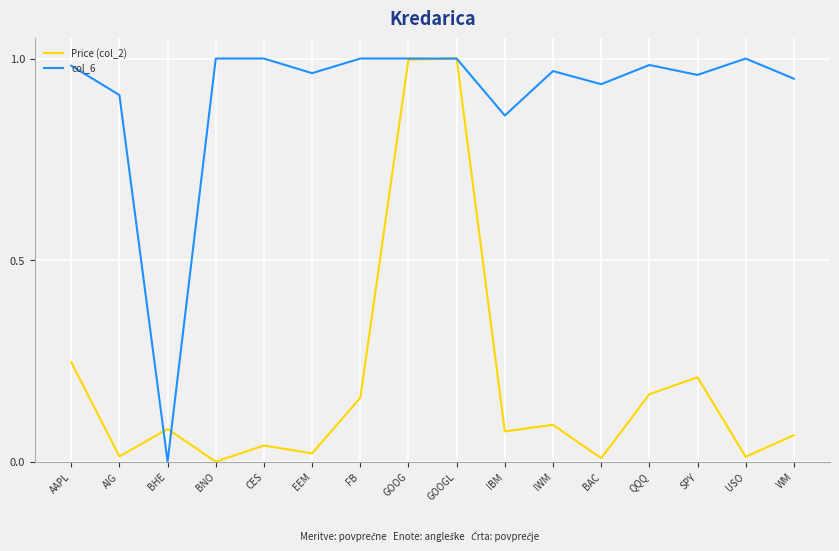

What is the total value across all series at GOOGL?

2.0